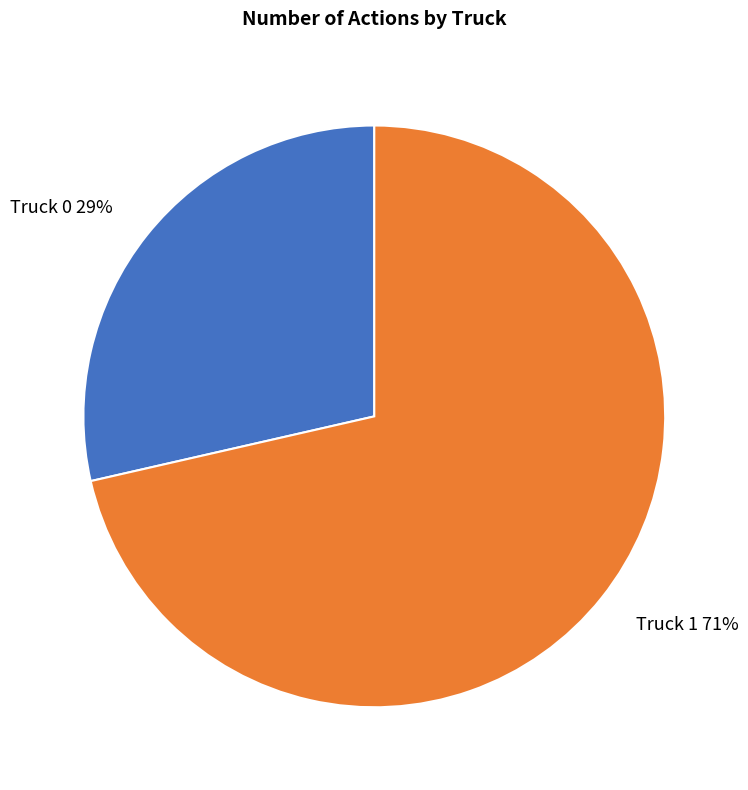

To the nearest percent, what portion does Truck 1 represent?

71%